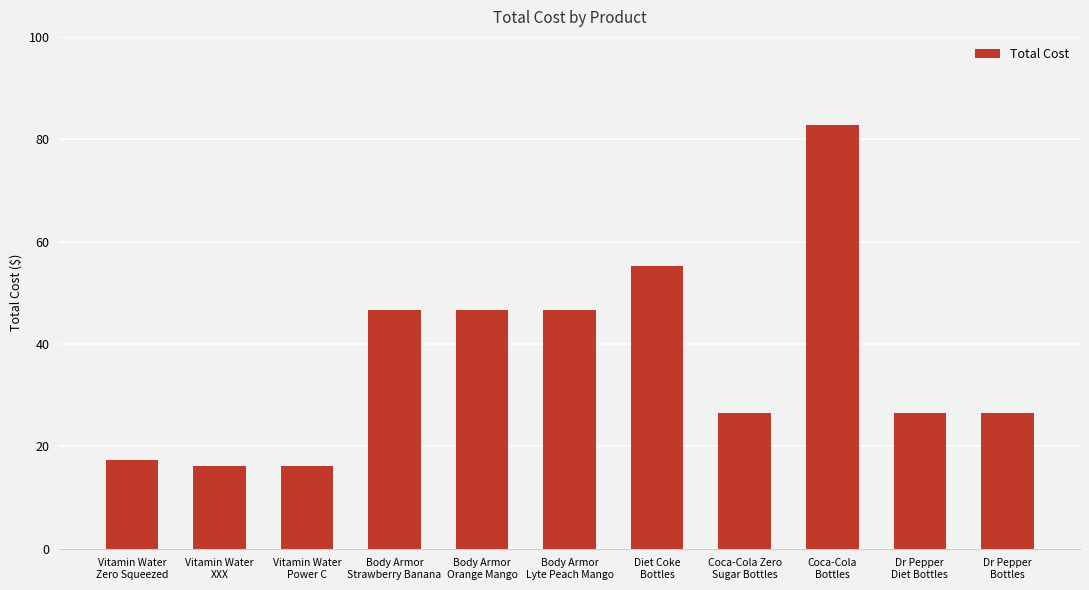

What is the change in value from Body Armor
Lyte Peach Mango to Coca-Cola
Bottles?

+36.1